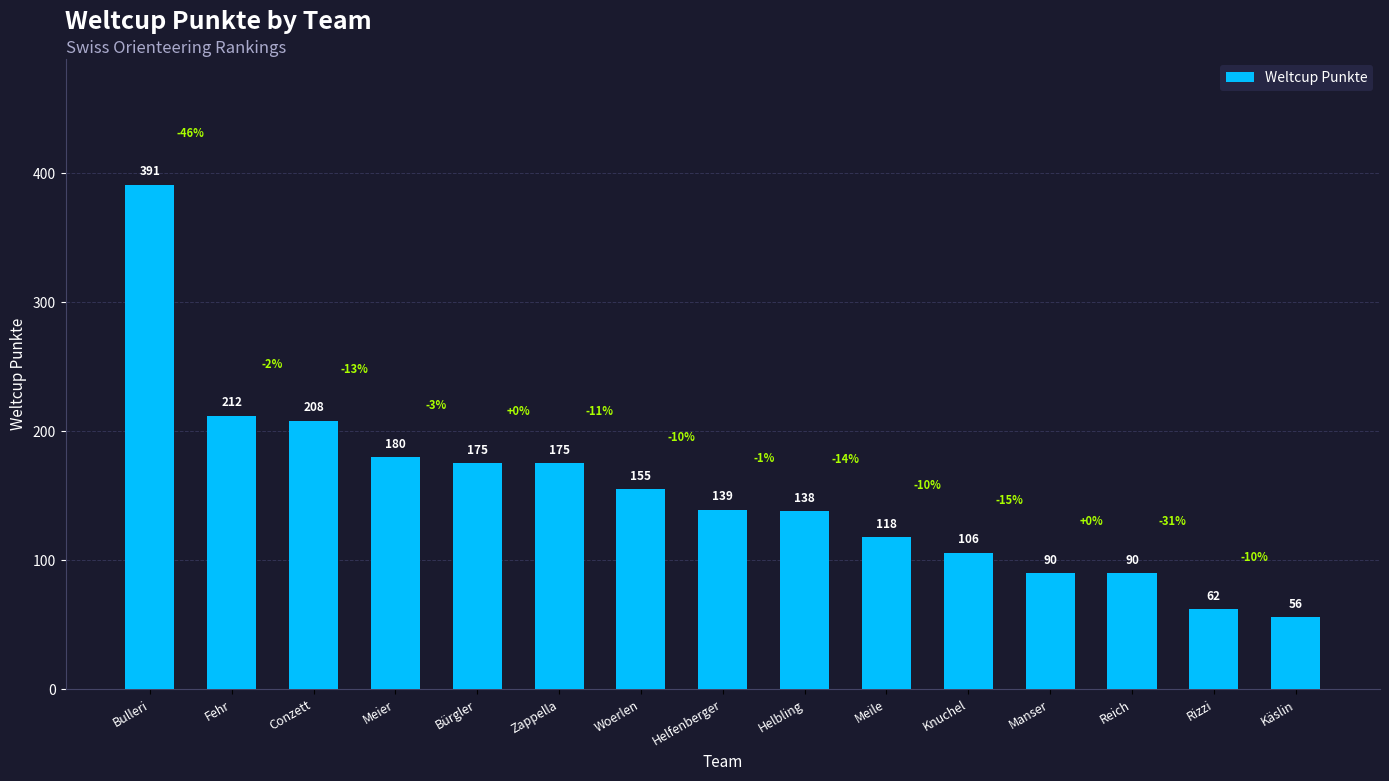

What is the label of the 3rd bar from the left?

Conzett